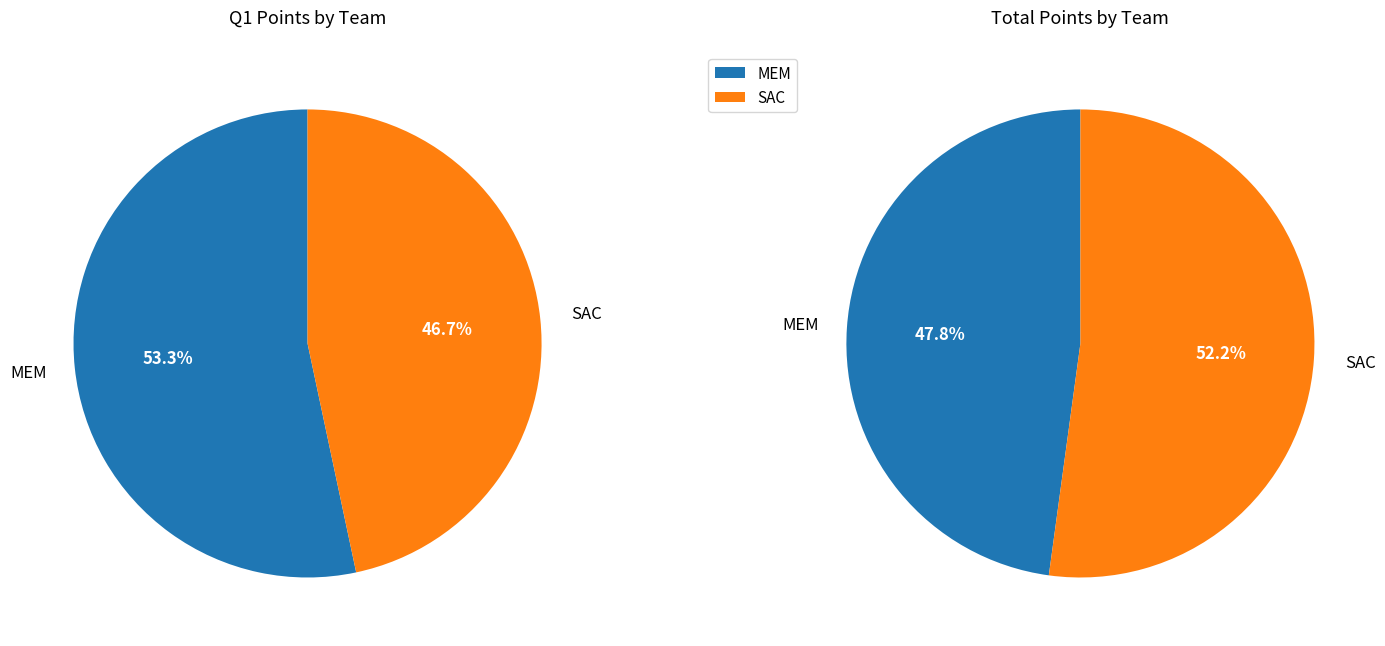

To the nearest percent, what percentage of the pie is MEM?

53%